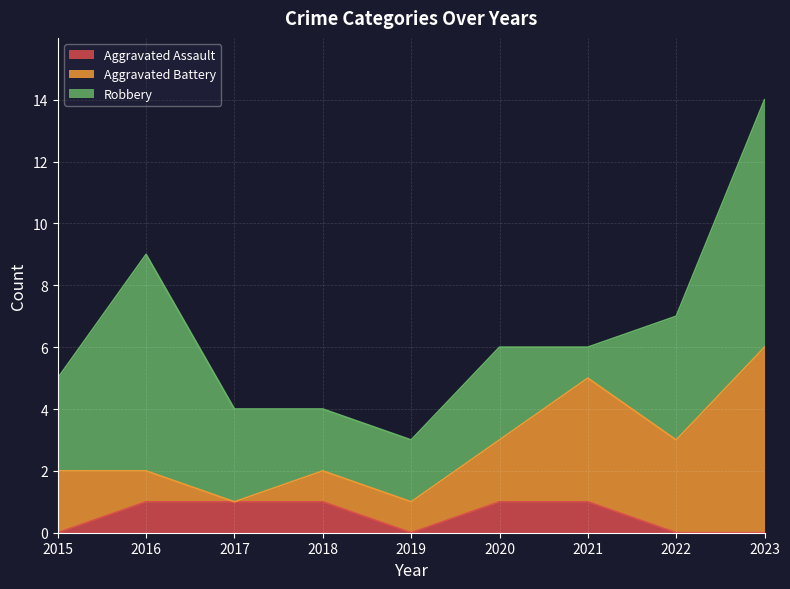

Is the value of Aggravated Assault at 2019 greater than the value of Robbery at 2021?

No